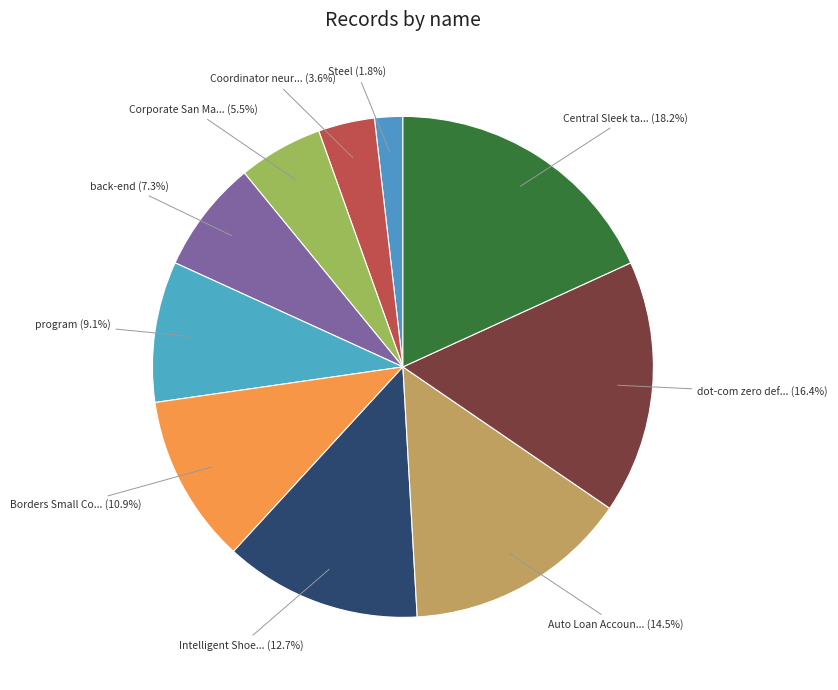

Which slice is the smallest?

Steel